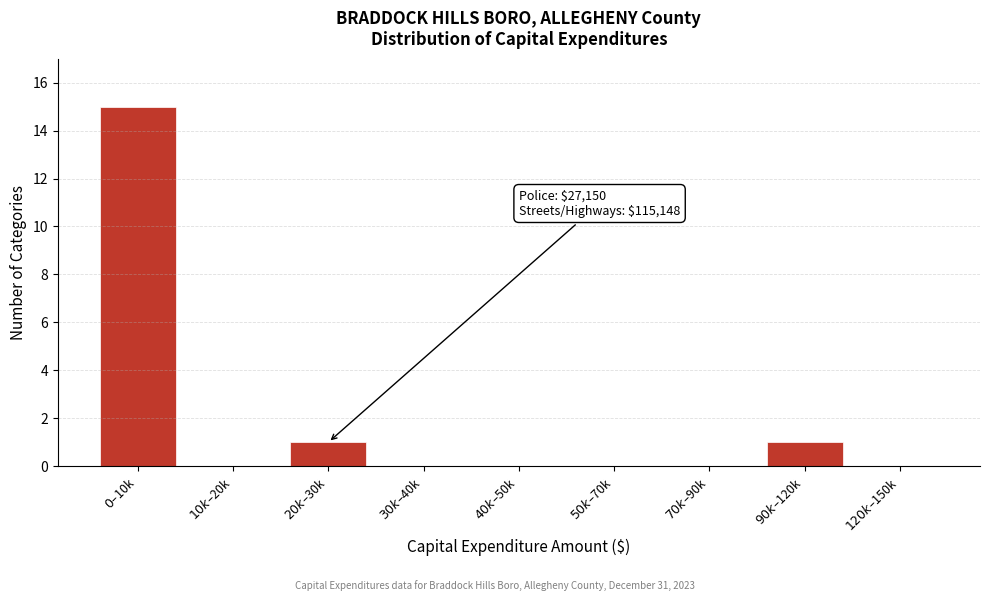

What is the maximum value shown in the chart?

15